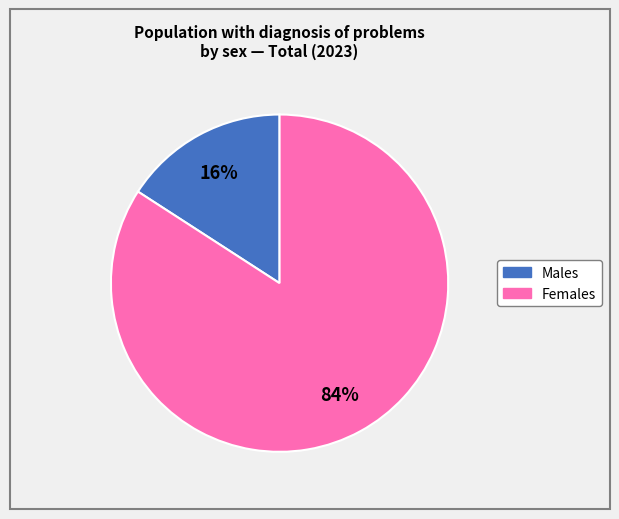

Does any single category account for the majority?

Yes